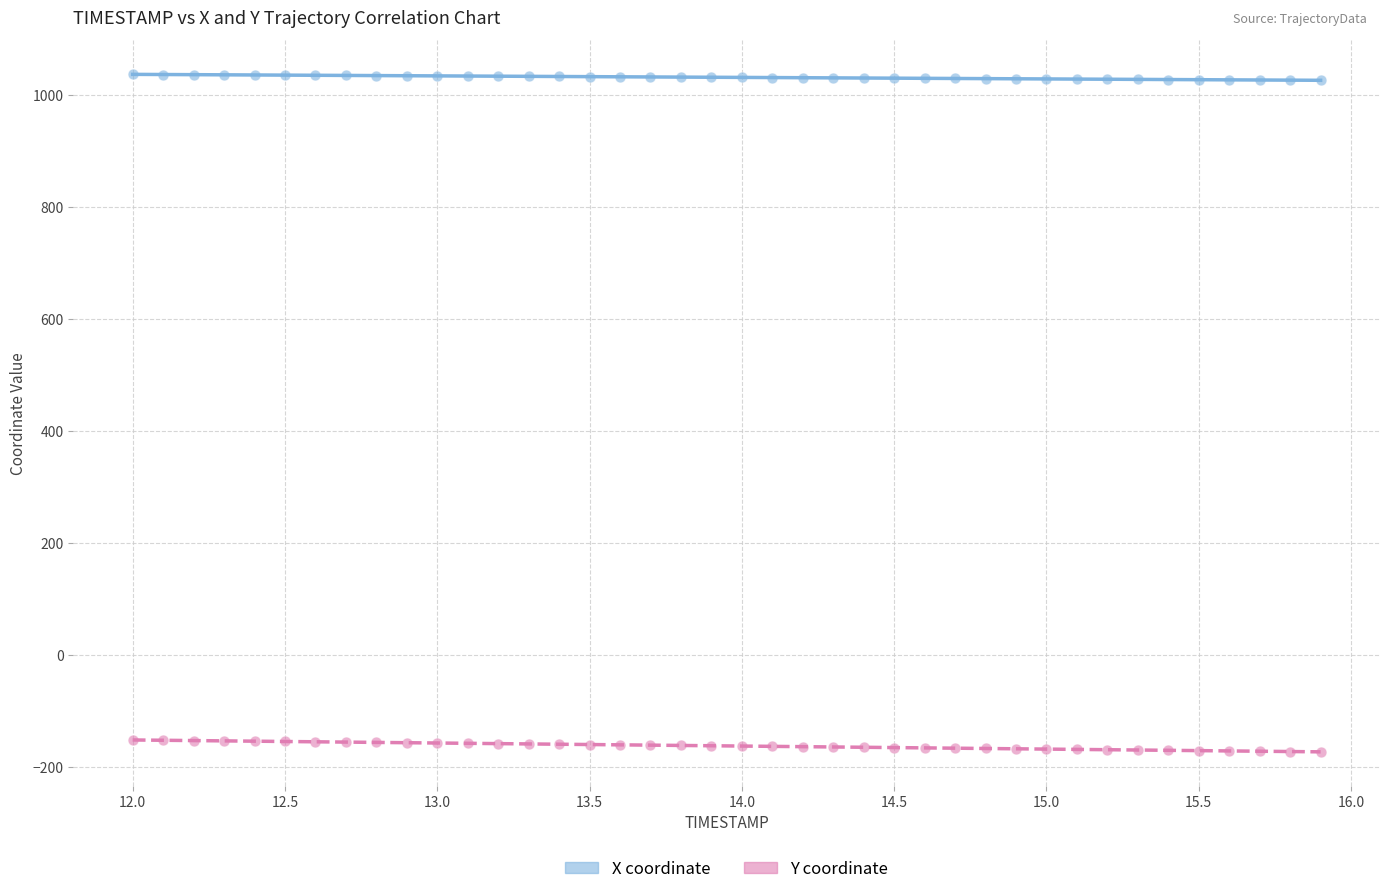

What are all the series names shown in the legend?

X coordinate, Y coordinate